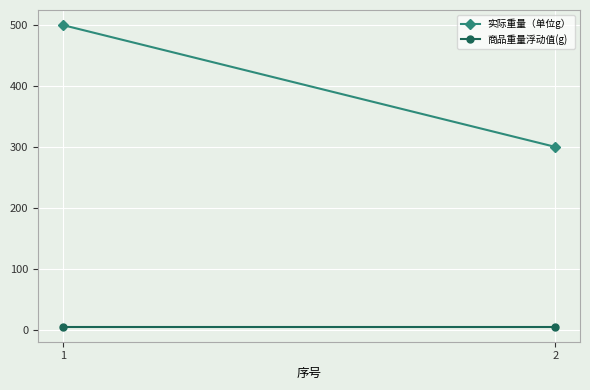

What is the average value of the 商品重量浮动值(g) series?

5